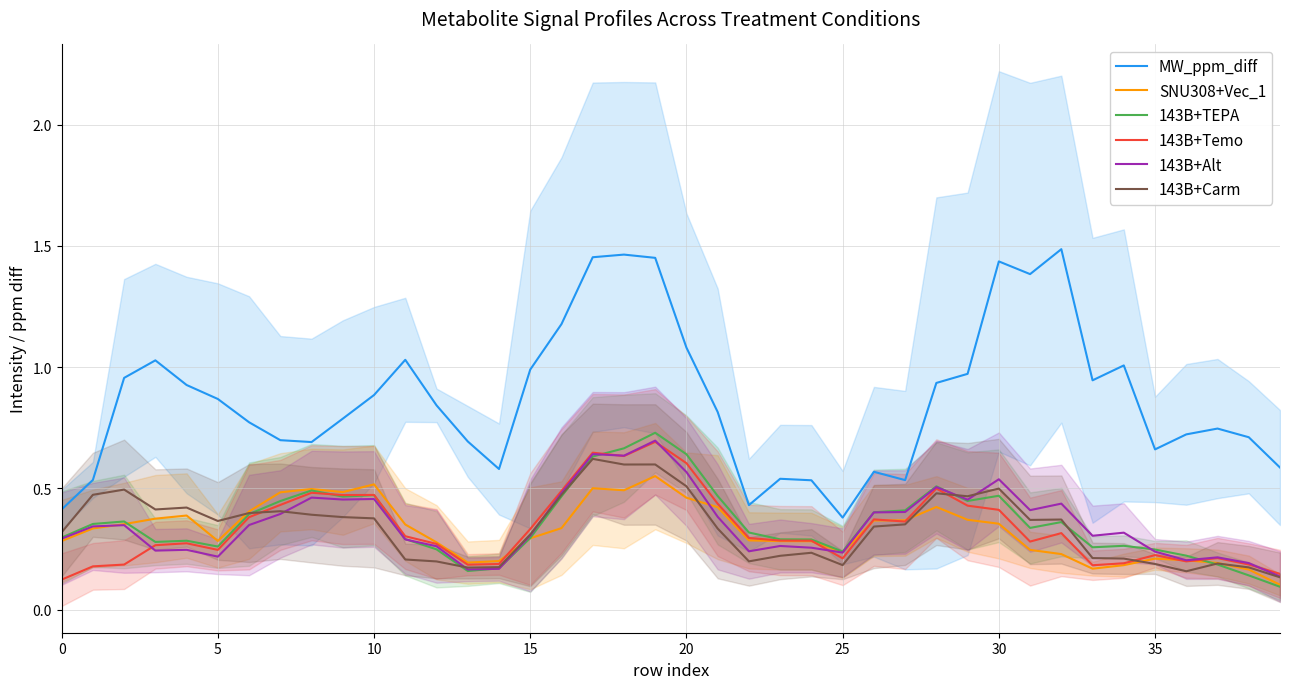

At which category is the sum across all series the highest?

19